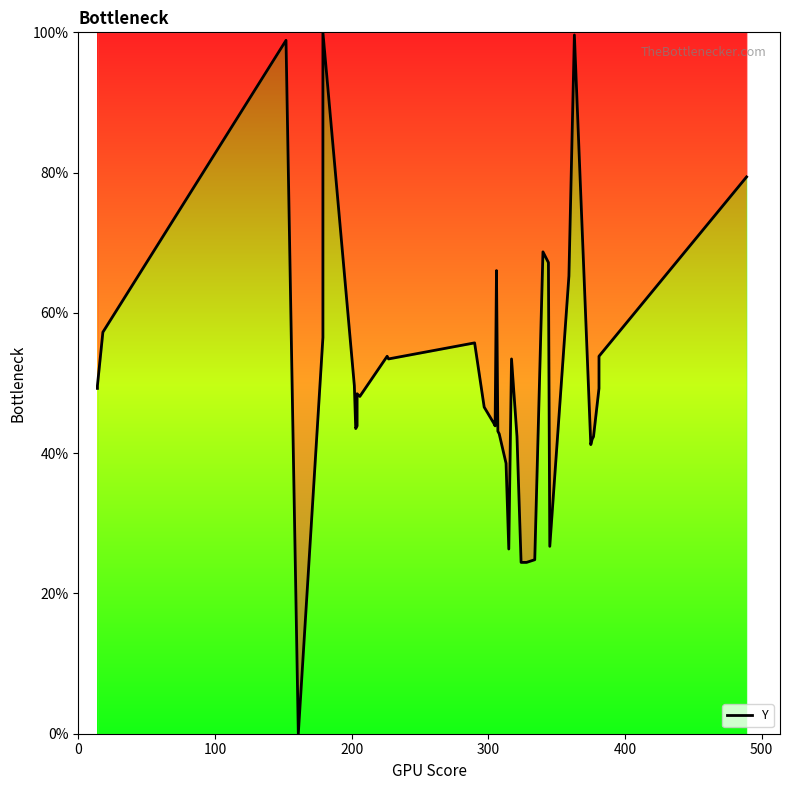

Does the chart have visible grid lines?

No